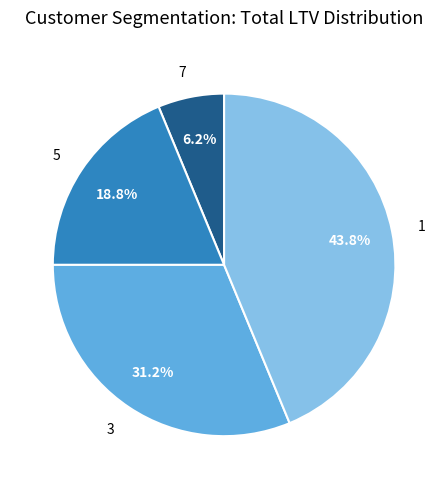

Combined, do 5 and 1 account for over 50%?

Yes